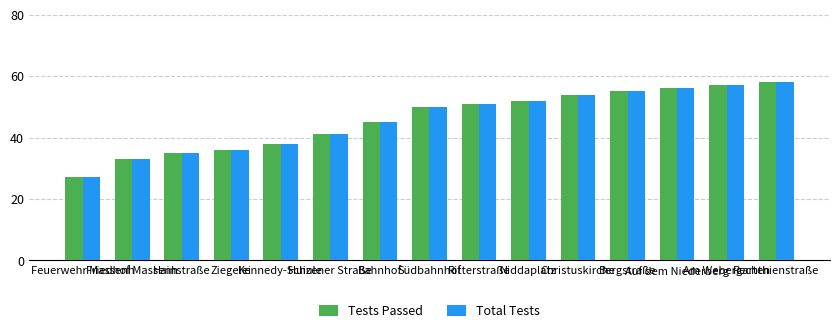

What is the difference between the maximum and minimum values in the Total Tests series?

31